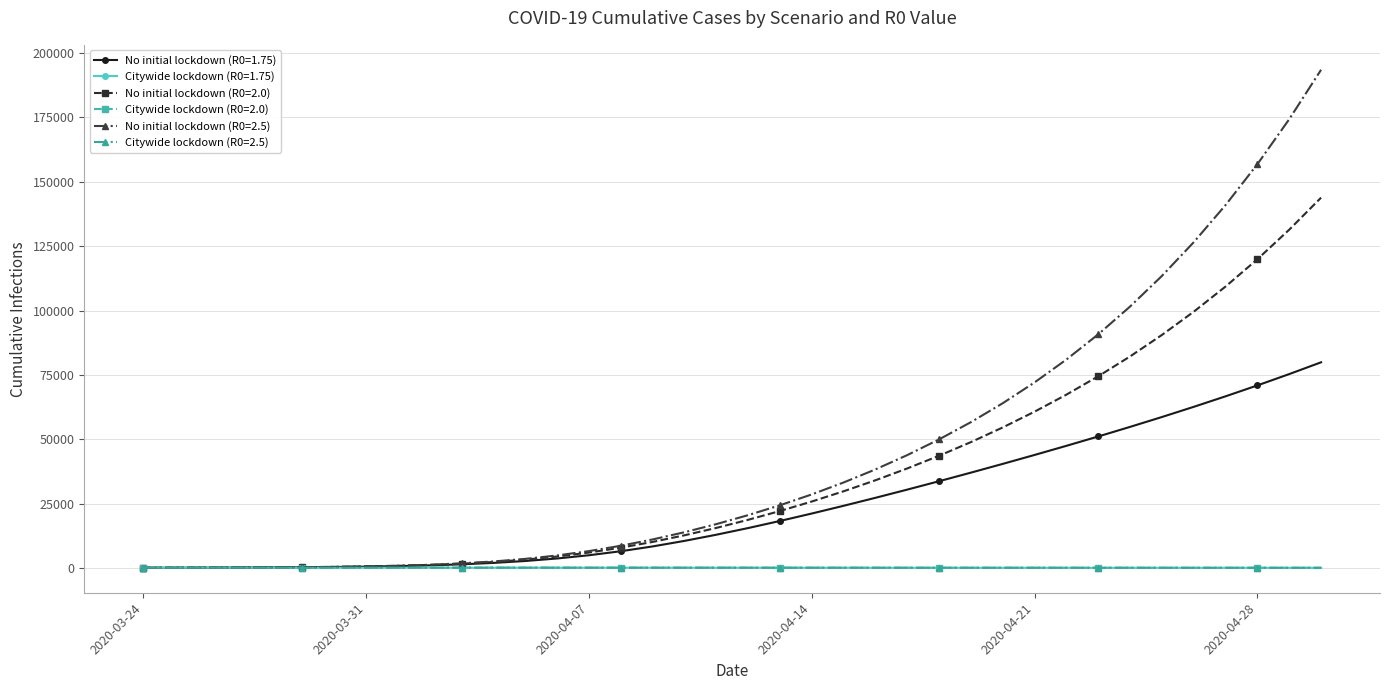

What is the minimum value for Citywide lockdown (R0=2.0)?

20.5